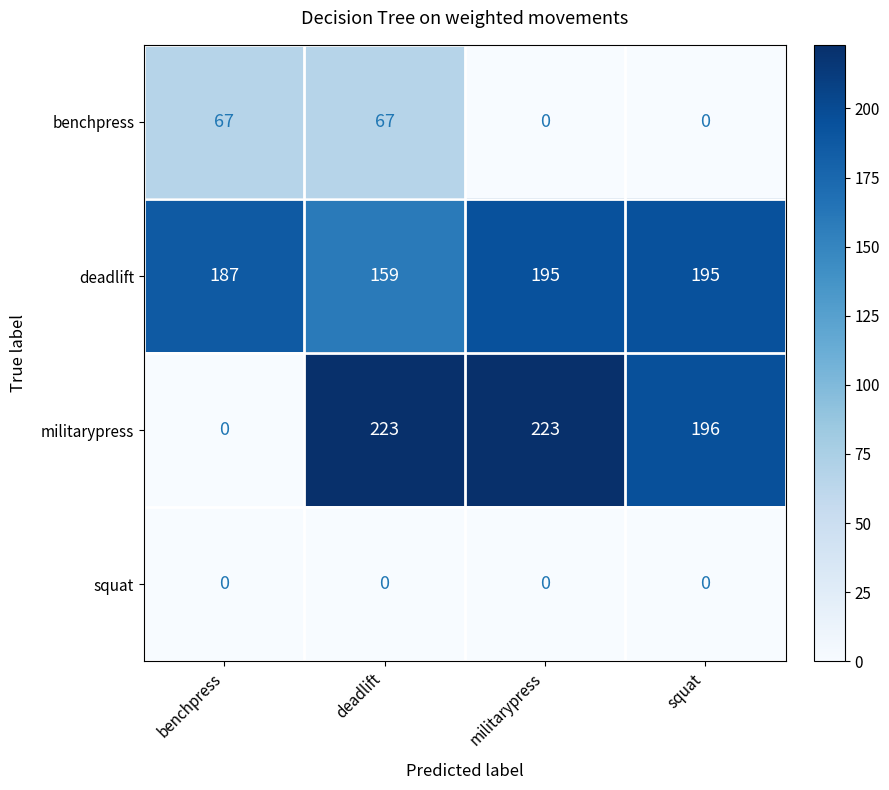

How many distinct data groups are displayed?

4